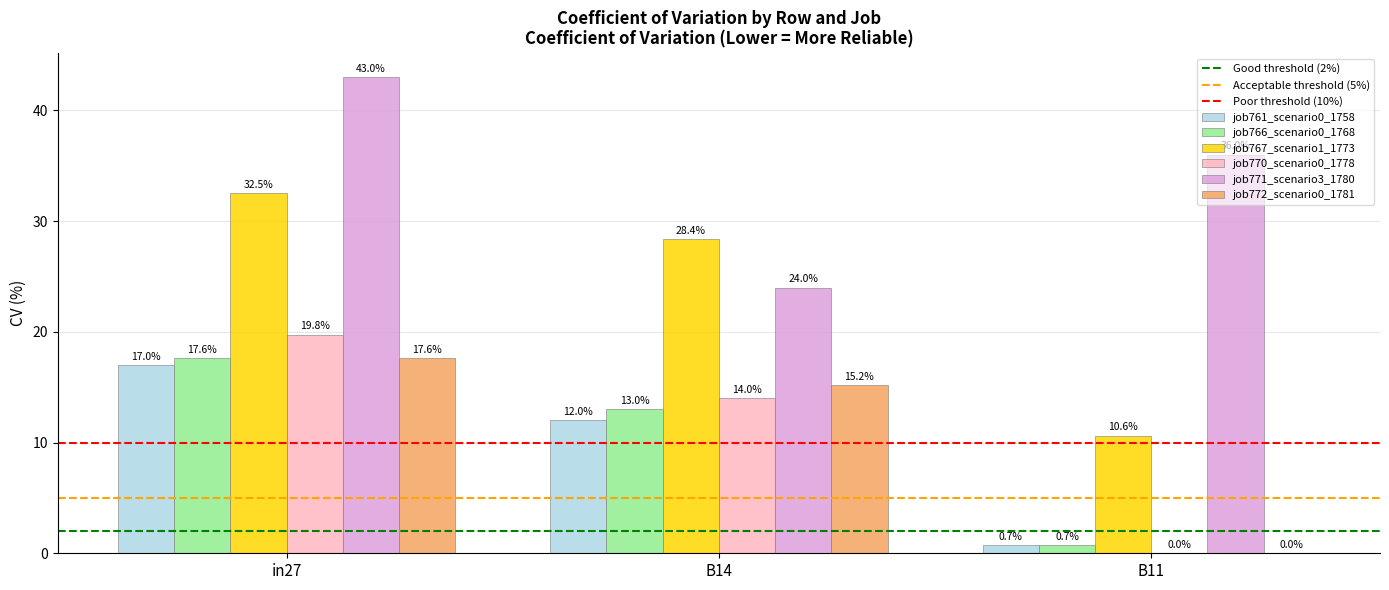

What is the sum of the job767_scenario1_1773 values at B14 and in27?

60.9